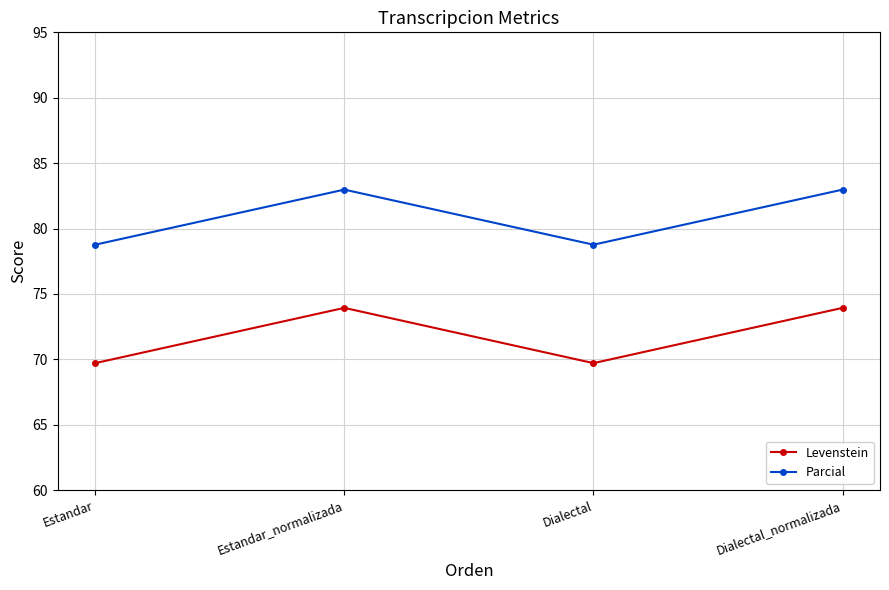

In Parcial, how many points are higher than both neighbors (excluding endpoints)?

1